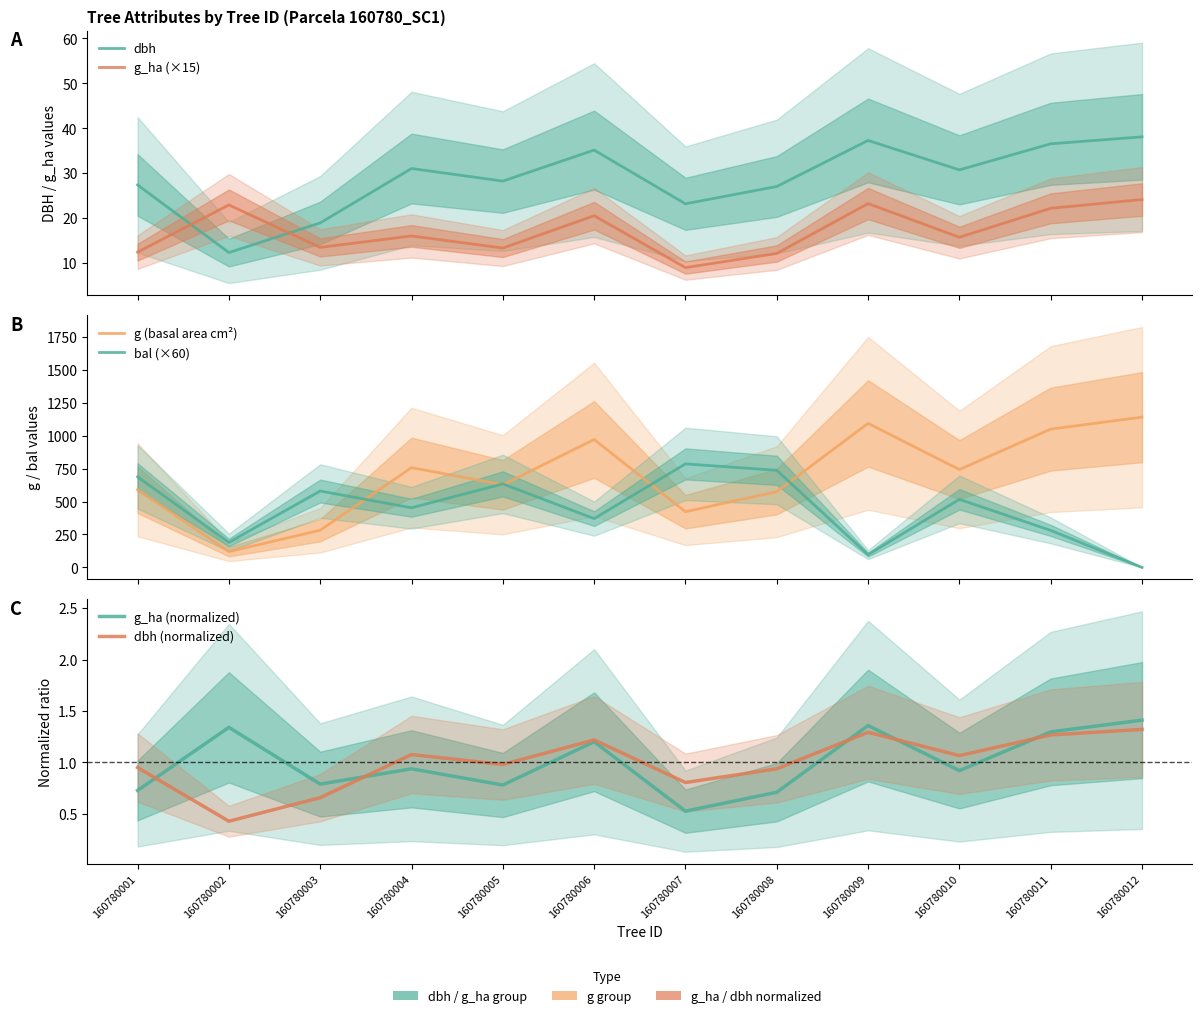

Reading left to right, transcribe all the data shown in this chart.

dbh: 27.4	12.3	18.9	31.1	28.2	35.1	23.2	27.1	37.3	30.8	36.5	38.1
g_ha (×15): 12.4	22.9	13.5	16.1	13.3	20.6	9.0	12.2	23.2	15.8	22.2	24.2
g (basal area cm²): 589.6	119.8	282.0	757.2	626.8	970.4	422.7	574.7	1092.7	742.6	1049.2	1140.1
bal (×60): 687.0	189.6	579.6	452.4	633.6	370.2	785.4	736.8	96.6	516.6	280.8	0.0
g_ha (normalized): 0.7	1.3	0.8	0.9	0.8	1.2	0.5	0.7	1.4	0.9	1.3	1.4
dbh (normalized): 1.0	0.4	0.7	1.1	1.0	1.2	0.8	0.9	1.3	1.1	1.3	1.3